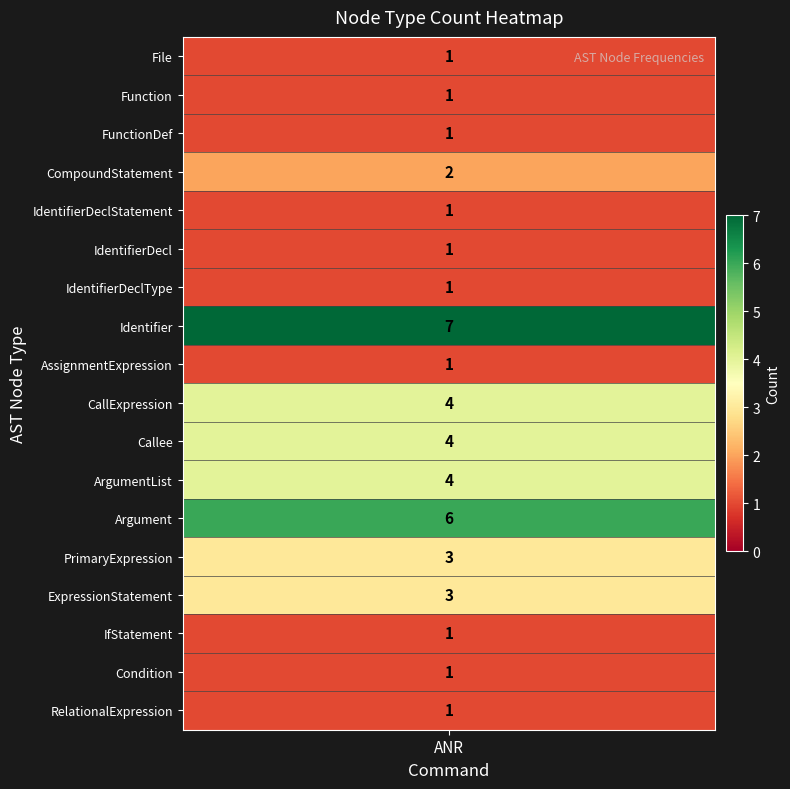

List the labels in order of value, largest first.

Identifier, Argument, CallExpression, Callee, ArgumentList, PrimaryExpression, ExpressionStatement, CompoundStatement, File, Function, FunctionDef, IdentifierDeclStatement, IdentifierDecl, IdentifierDeclType, AssignmentExpression, IfStatement, Condition, RelationalExpression